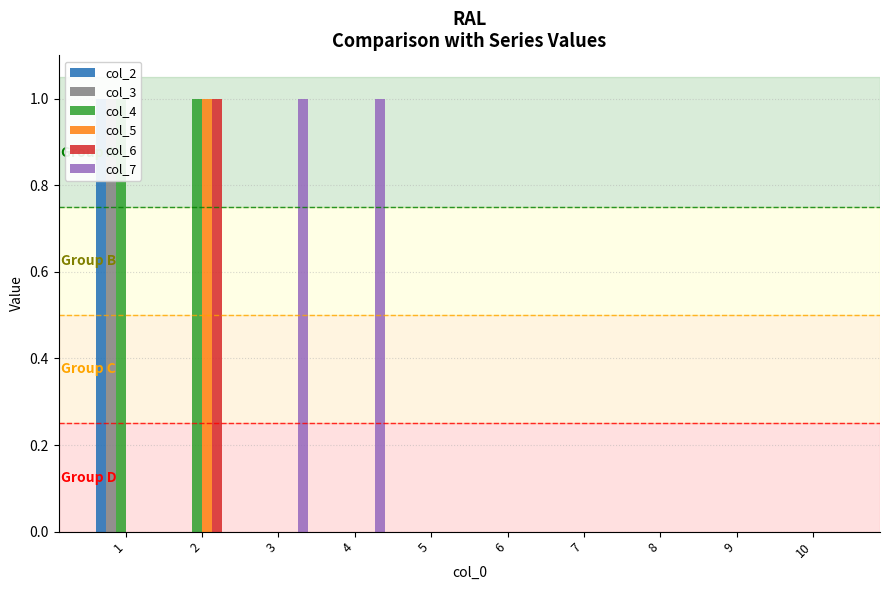

What is the difference between the maximum and minimum values in the col_7 series?

1